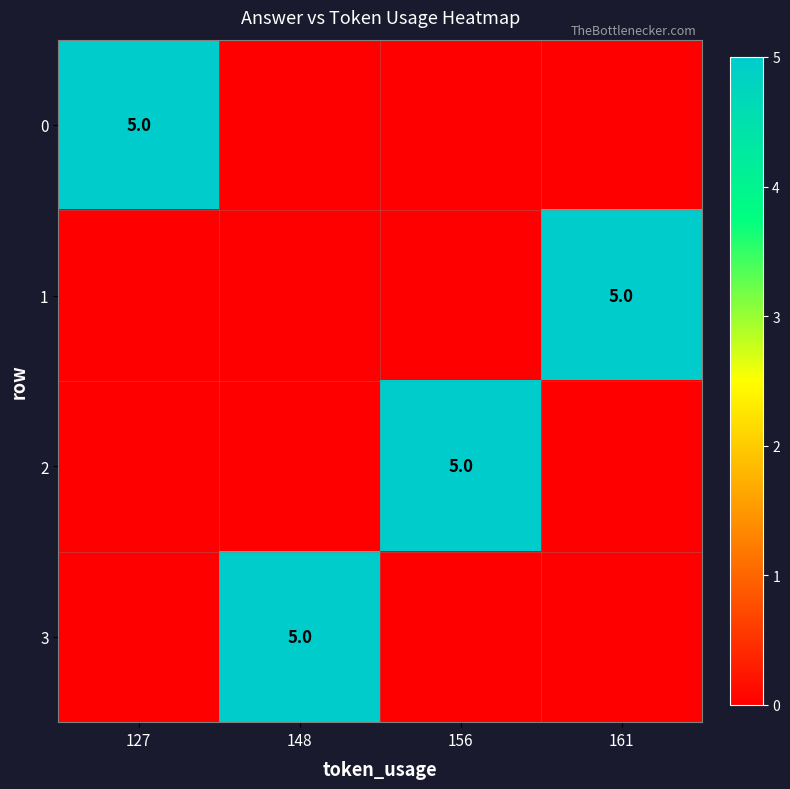

True or false: 1 has a value of 2 at 161.

False